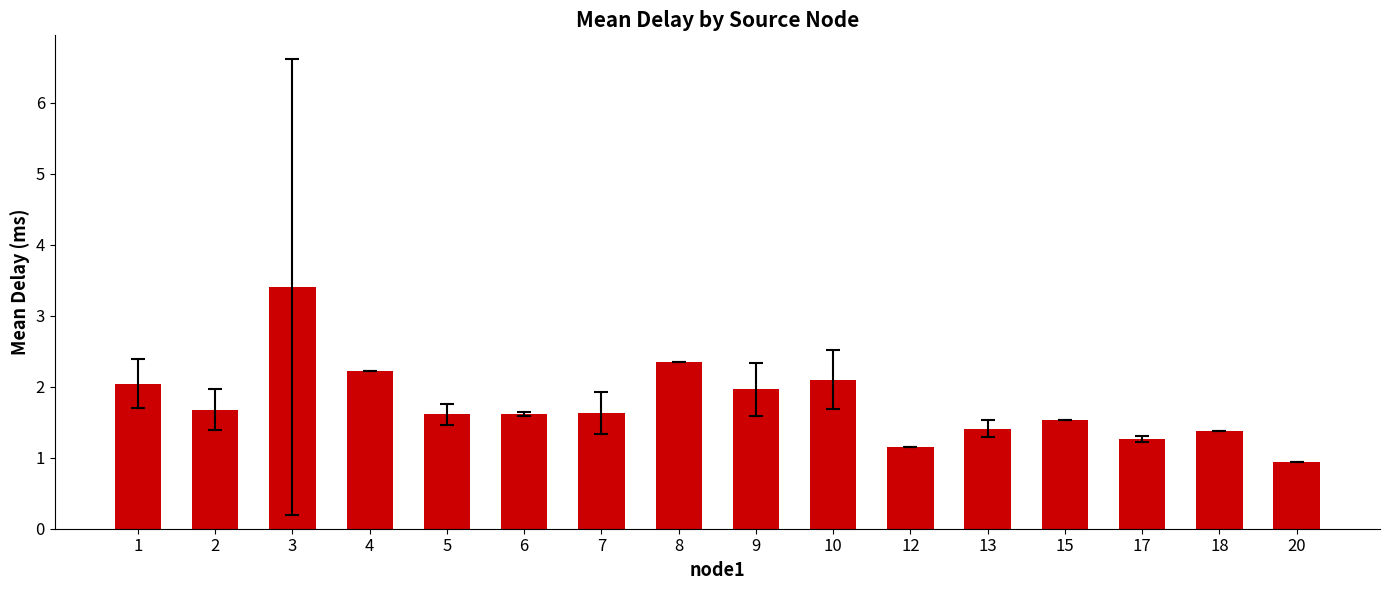

How many bars are there in total?

16